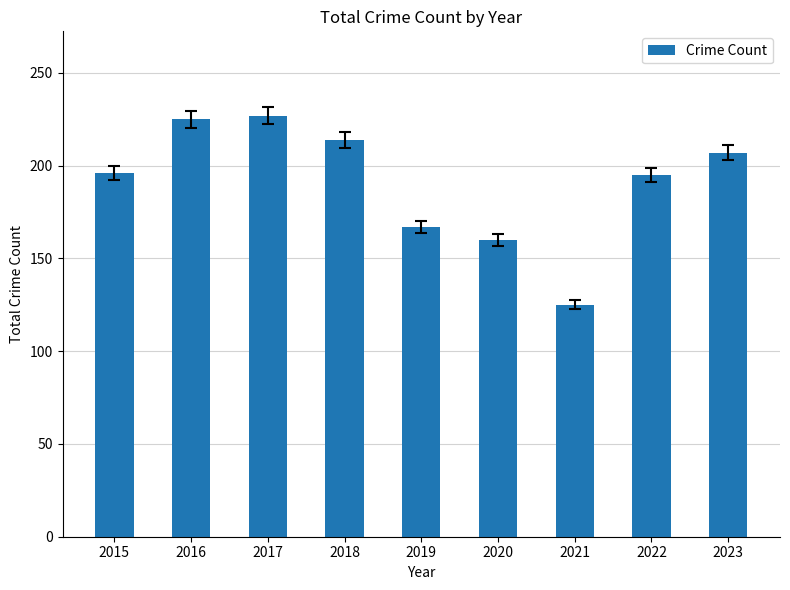

At which label is the value closest to 176?

2019